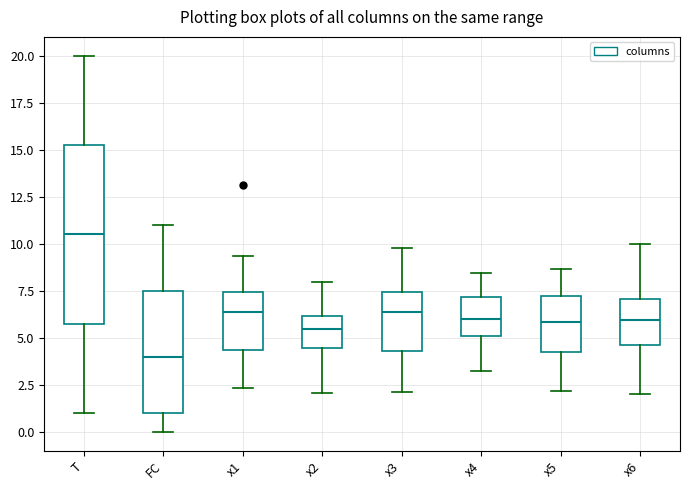

Reading left to right, read every box against the y-axis: the position of its median line, the range the box covers, and the ends of its whiskers. The values are not printed on the chart, so give them approximately, as read against the axis.

T: median 10.5, box 6.0 to 15.5, whiskers 1.0 to 20.0
FC: median 4.0, box 1.0 to 7.5, whiskers 0.0 to 11.0
x1: median 6.5, box 4.5 to 7.5, whiskers 2.5 to 9.5
x2: median 5.5, box 4.5 to 6.0, whiskers 2.0 to 8.0
x3: median 6.5, box 4.5 to 7.5, whiskers 2.0 to 10.0
x4: median 6.0, box 5.0 to 7.0, whiskers 3.0 to 8.5
x5: median 6.0, box 4.0 to 7.0, whiskers 2.0 to 8.5
x6: median 6.0, box 4.5 to 7.0, whiskers 2.0 to 10.0